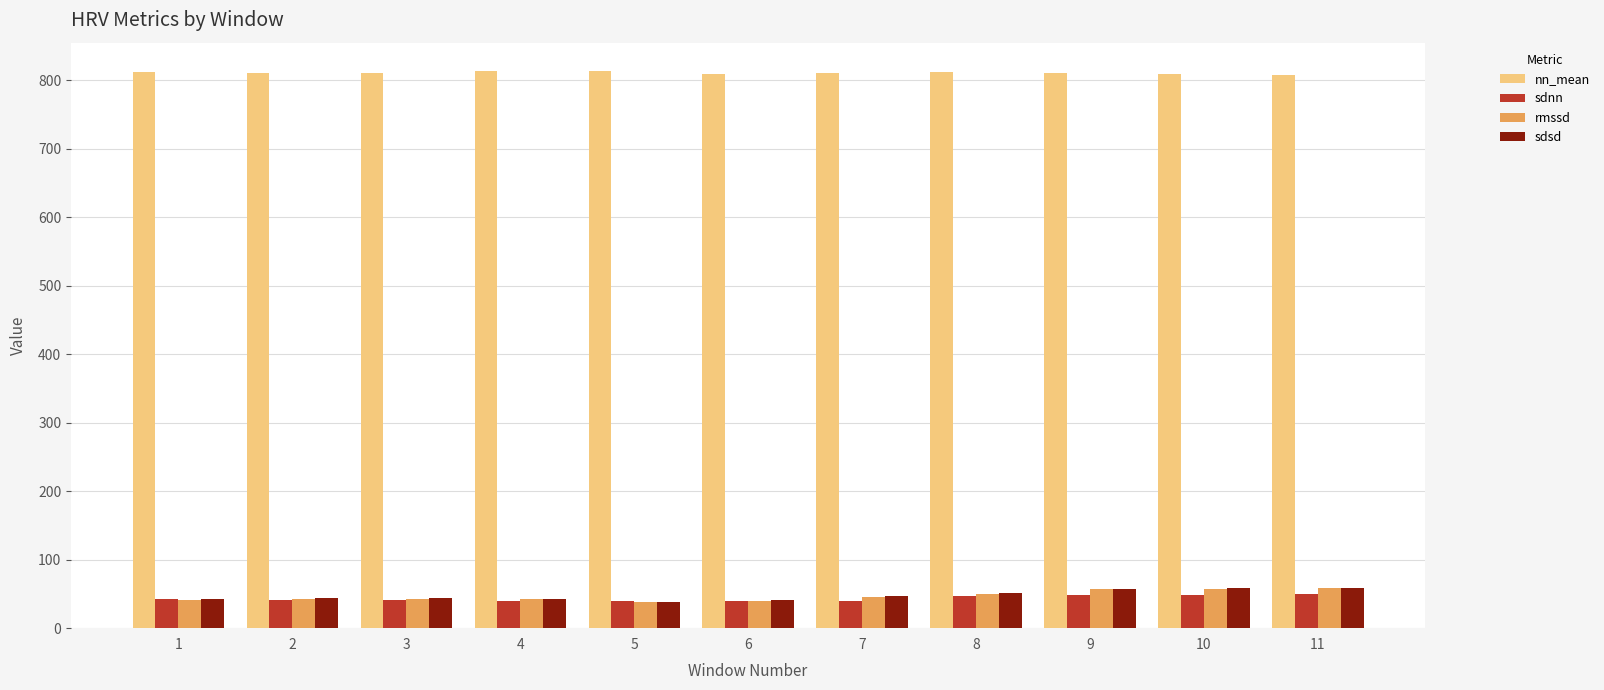

What is the difference between the sdnn values at 4 and 3?

1.4